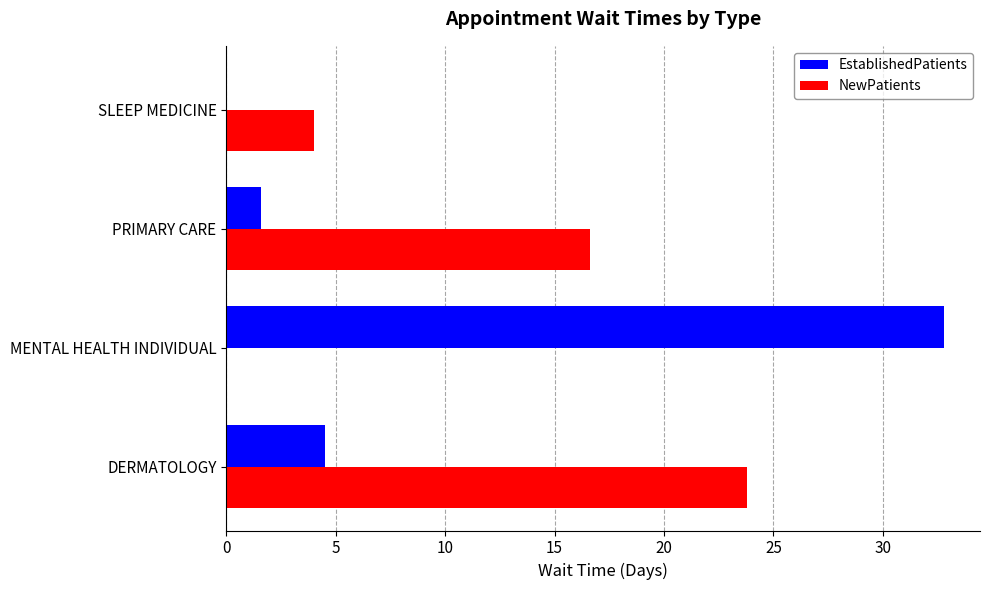

What is the maximum value for NewPatients?

23.8